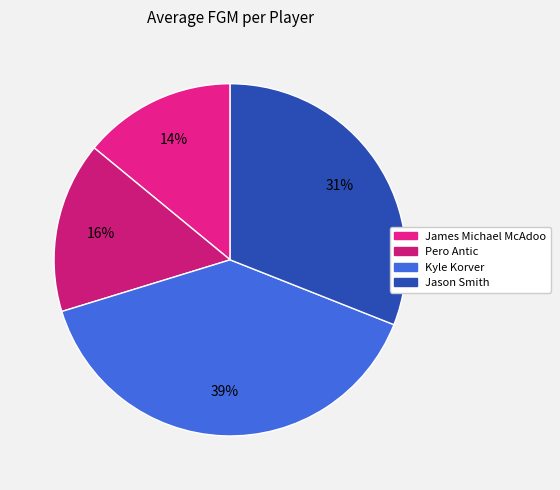

True or false: Jason Smith accounts for 31% of the total.

True